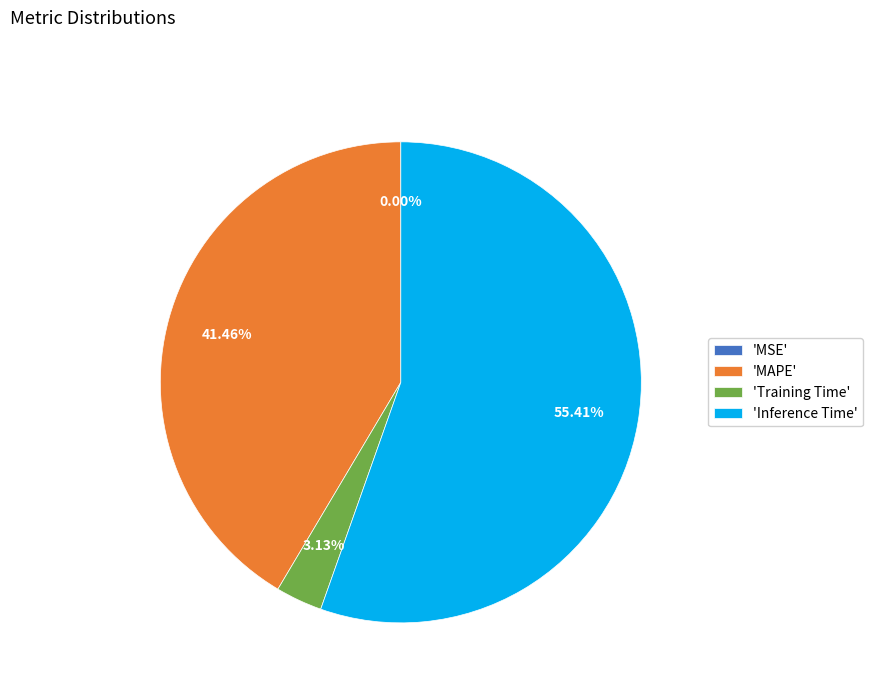

Do 'Training Time' and 'Inference Time' together represent more than half of the pie?

Yes